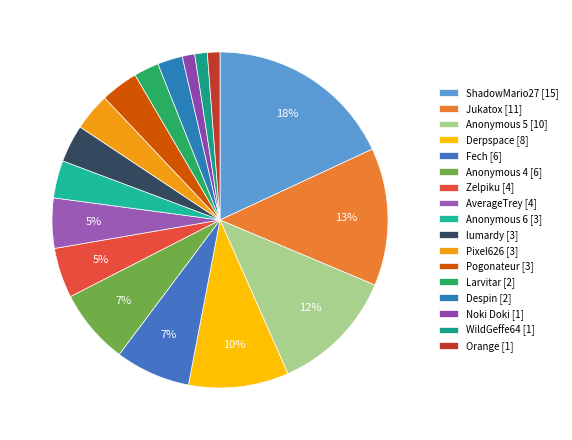

What is the total percentage of Anonymous 4 and lumardy?

10.8%